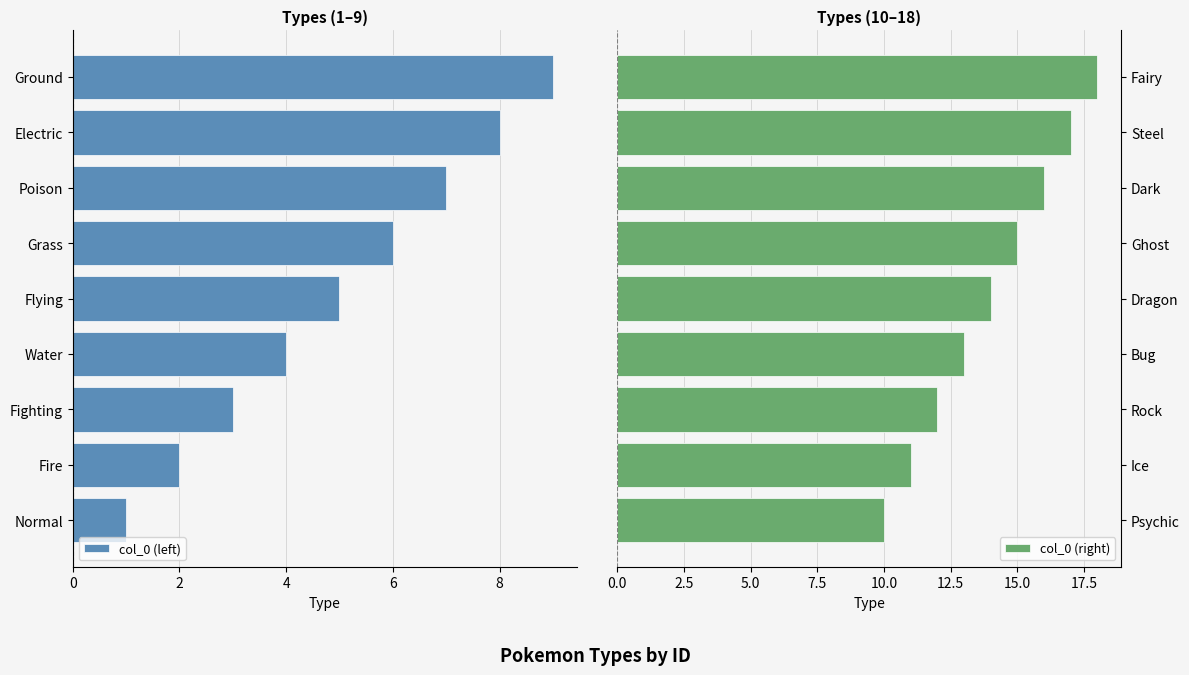

At which label is col_0 (right) closest to 14?

Dragon